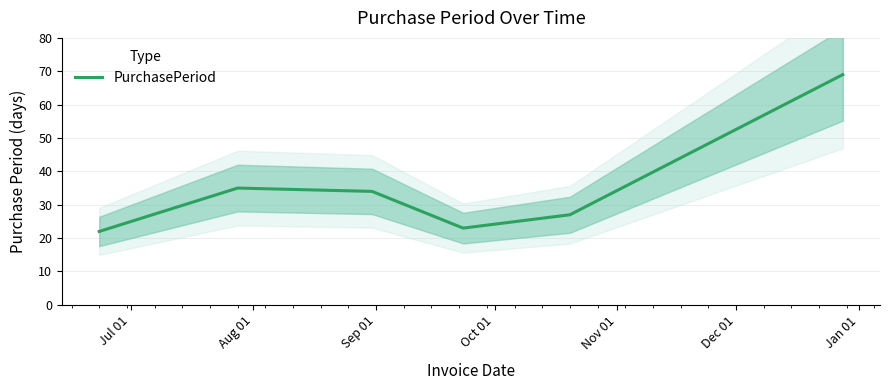

Where does the data first go above 34?

Aug 01